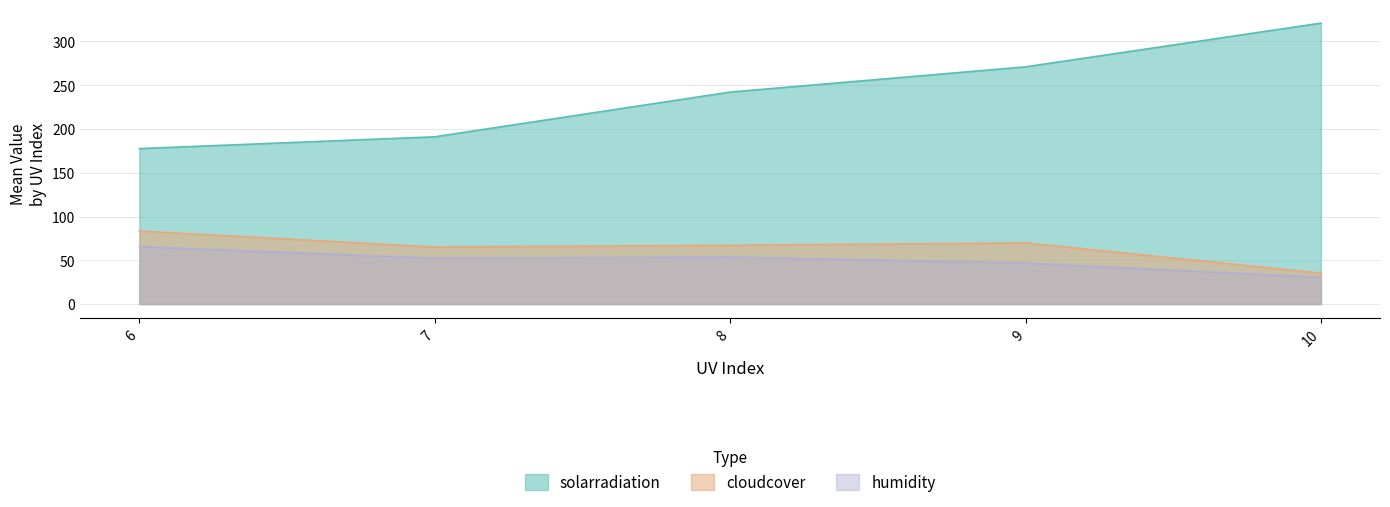

What is the minimum value for humidity?

30.6